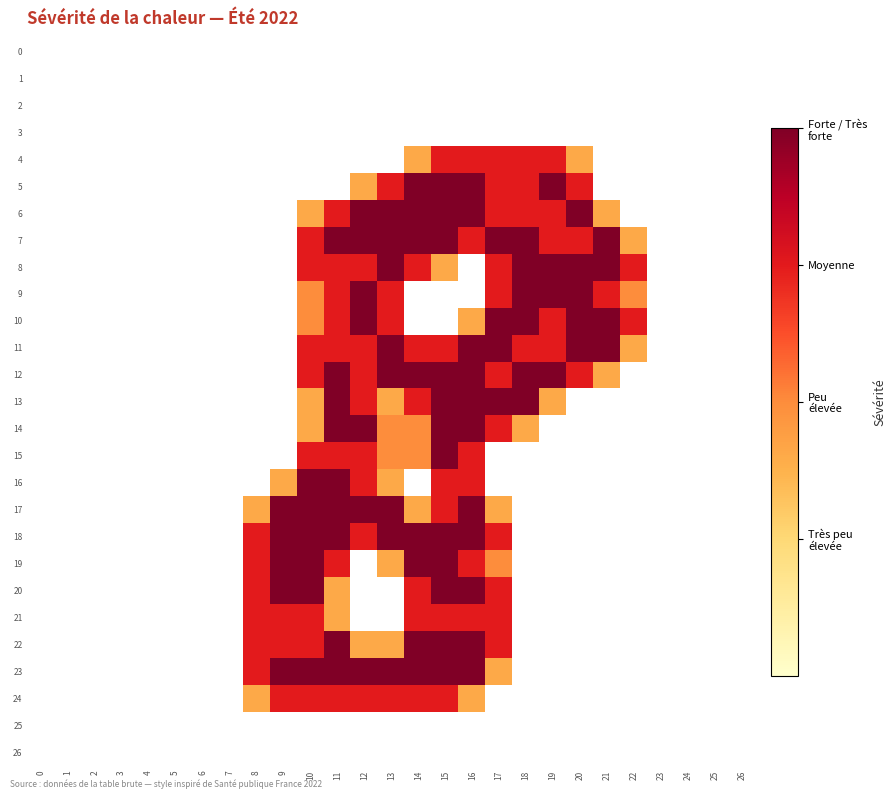

Reading right to left, extract all data points from this chart.

0: 26=0.0	25=0.0	24=0.0	23=0.0	22=0.0	21=0.0	20=0.0	19=0.0	18=0.0	17=0.0	16=0.0	15=0.0	14=0.0	13=0.0	12=0.0	11=0.0	10=0.0	9=0.0	8=0.0	7=0.0	6=0.0	5=0.0	4=0.0	3=0.0	2=0.0	1=0.0	0=0.0
1: 26=0.0	25=0.0	24=0.0	23=0.0	22=0.0	21=0.0	20=0.0	19=0.0	18=0.0	17=0.0	16=0.0	15=0.0	14=0.0	13=0.0	12=0.0	11=0.0	10=0.0	9=0.0	8=0.0	7=0.0	6=0.0	5=0.0	4=0.0	3=0.0	2=0.0	1=0.0	0=0.0
2: 26=0.0	25=0.0	24=0.0	23=0.0	22=0.0	21=0.0	20=0.0	19=0.0	18=0.0	17=0.0	16=0.0	15=0.0	14=0.0	13=0.0	12=0.0	11=0.0	10=0.0	9=0.0	8=0.0	7=0.0	6=0.0	5=0.0	4=0.0	3=0.0	2=0.0	1=0.0	0=0.0
3: 26=0.0	25=0.0	24=0.0	23=0.0	22=0.0	21=0.0	20=0.0	19=0.0	18=0.0	17=0.0	16=0.0	15=0.0	14=0.0	13=0.0	12=0.0	11=0.0	10=0.0	9=0.0	8=0.0	7=0.0	6=0.0	5=0.0	4=0.0	3=0.0	2=0.0	1=0.0	0=0.0
4: 26=0.0	25=0.0	24=0.0	23=0.0	22=0.0	21=0.0	20=0.8	19=1.5	18=1.5	17=1.5	16=1.5	15=1.5	14=0.8	13=0.0	12=0.0	11=0.0	10=0.0	9=0.0	8=0.0	7=0.0	6=0.0	5=0.0	4=0.0	3=0.0	2=0.0	1=0.0	0=0.0
5: 26=0.0	25=0.0	24=0.0	23=0.0	22=0.0	21=0.0	20=1.5	19=2.0	18=1.5	17=1.5	16=2.0	15=2.0	14=2.0	13=1.5	12=0.8	11=0.0	10=0.0	9=0.0	8=0.0	7=0.0	6=0.0	5=0.0	4=0.0	3=0.0	2=0.0	1=0.0	0=0.0
6: 26=0.0	25=0.0	24=0.0	23=0.0	22=0.0	21=0.8	20=2.0	19=1.5	18=1.5	17=1.5	16=2.0	15=2.0	14=2.0	13=2.0	12=2.0	11=1.5	10=0.8	9=0.0	8=0.0	7=0.0	6=0.0	5=0.0	4=0.0	3=0.0	2=0.0	1=0.0	0=0.0
7: 26=0.0	25=0.0	24=0.0	23=0.0	22=0.8	21=2.0	20=1.5	19=1.5	18=2.0	17=2.0	16=1.5	15=2.0	14=2.0	13=2.0	12=2.0	11=2.0	10=1.5	9=0.0	8=0.0	7=0.0	6=0.0	5=0.0	4=0.0	3=0.0	2=0.0	1=0.0	0=0.0
8: 26=0.0	25=0.0	24=0.0	23=0.0	22=1.5	21=2.0	20=2.0	19=2.0	18=2.0	17=1.5	16=0.0	15=0.8	14=1.5	13=2.0	12=1.5	11=1.5	10=1.5	9=0.0	8=0.0	7=0.0	6=0.0	5=0.0	4=0.0	3=0.0	2=0.0	1=0.0	0=0.0
9: 26=0.0	25=0.0	24=0.0	23=0.0	22=1.0	21=1.5	20=2.0	19=2.0	18=2.0	17=1.5	16=0.0	15=0.0	14=0.0	13=1.5	12=2.0	11=1.5	10=1.0	9=0.0	8=0.0	7=0.0	6=0.0	5=0.0	4=0.0	3=0.0	2=0.0	1=0.0	0=0.0
10: 26=0.0	25=0.0	24=0.0	23=0.0	22=1.5	21=2.0	20=2.0	19=1.5	18=2.0	17=2.0	16=0.8	15=0.0	14=0.0	13=1.5	12=2.0	11=1.5	10=1.0	9=0.0	8=0.0	7=0.0	6=0.0	5=0.0	4=0.0	3=0.0	2=0.0	1=0.0	0=0.0
11: 26=0.0	25=0.0	24=0.0	23=0.0	22=0.8	21=2.0	20=2.0	19=1.5	18=1.5	17=2.0	16=2.0	15=1.5	14=1.5	13=2.0	12=1.5	11=1.5	10=1.5	9=0.0	8=0.0	7=0.0	6=0.0	5=0.0	4=0.0	3=0.0	2=0.0	1=0.0	0=0.0
12: 26=0.0	25=0.0	24=0.0	23=0.0	22=0.0	21=0.8	20=1.5	19=2.0	18=2.0	17=1.5	16=2.0	15=2.0	14=2.0	13=2.0	12=1.5	11=2.0	10=1.5	9=0.0	8=0.0	7=0.0	6=0.0	5=0.0	4=0.0	3=0.0	2=0.0	1=0.0	0=0.0
13: 26=0.0	25=0.0	24=0.0	23=0.0	22=0.0	21=0.0	20=0.0	19=0.8	18=2.0	17=2.0	16=2.0	15=2.0	14=1.5	13=0.8	12=1.5	11=2.0	10=0.8	9=0.0	8=0.0	7=0.0	6=0.0	5=0.0	4=0.0	3=0.0	2=0.0	1=0.0	0=0.0
14: 26=0.0	25=0.0	24=0.0	23=0.0	22=0.0	21=0.0	20=0.0	19=0.0	18=0.8	17=1.5	16=2.0	15=2.0	14=1.0	13=1.0	12=2.0	11=2.0	10=0.8	9=0.0	8=0.0	7=0.0	6=0.0	5=0.0	4=0.0	3=0.0	2=0.0	1=0.0	0=0.0
15: 26=0.0	25=0.0	24=0.0	23=0.0	22=0.0	21=0.0	20=0.0	19=0.0	18=0.0	17=0.0	16=1.5	15=2.0	14=1.0	13=1.0	12=1.5	11=1.5	10=1.5	9=0.0	8=0.0	7=0.0	6=0.0	5=0.0	4=0.0	3=0.0	2=0.0	1=0.0	0=0.0
16: 26=0.0	25=0.0	24=0.0	23=0.0	22=0.0	21=0.0	20=0.0	19=0.0	18=0.0	17=0.0	16=1.5	15=1.5	14=0.0	13=0.8	12=1.5	11=2.0	10=2.0	9=0.8	8=0.0	7=0.0	6=0.0	5=0.0	4=0.0	3=0.0	2=0.0	1=0.0	0=0.0
17: 26=0.0	25=0.0	24=0.0	23=0.0	22=0.0	21=0.0	20=0.0	19=0.0	18=0.0	17=0.8	16=2.0	15=1.5	14=0.8	13=2.0	12=2.0	11=2.0	10=2.0	9=2.0	8=0.8	7=0.0	6=0.0	5=0.0	4=0.0	3=0.0	2=0.0	1=0.0	0=0.0
18: 26=0.0	25=0.0	24=0.0	23=0.0	22=0.0	21=0.0	20=0.0	19=0.0	18=0.0	17=1.5	16=2.0	15=2.0	14=2.0	13=2.0	12=1.5	11=2.0	10=2.0	9=2.0	8=1.5	7=0.0	6=0.0	5=0.0	4=0.0	3=0.0	2=0.0	1=0.0	0=0.0
19: 26=0.0	25=0.0	24=0.0	23=0.0	22=0.0	21=0.0	20=0.0	19=0.0	18=0.0	17=1.0	16=1.5	15=2.0	14=2.0	13=0.8	12=0.0	11=1.5	10=2.0	9=2.0	8=1.5	7=0.0	6=0.0	5=0.0	4=0.0	3=0.0	2=0.0	1=0.0	0=0.0
20: 26=0.0	25=0.0	24=0.0	23=0.0	22=0.0	21=0.0	20=0.0	19=0.0	18=0.0	17=1.5	16=2.0	15=2.0	14=1.5	13=0.0	12=0.0	11=0.8	10=2.0	9=2.0	8=1.5	7=0.0	6=0.0	5=0.0	4=0.0	3=0.0	2=0.0	1=0.0	0=0.0
21: 26=0.0	25=0.0	24=0.0	23=0.0	22=0.0	21=0.0	20=0.0	19=0.0	18=0.0	17=1.5	16=1.5	15=1.5	14=1.5	13=0.0	12=0.0	11=0.8	10=1.5	9=1.5	8=1.5	7=0.0	6=0.0	5=0.0	4=0.0	3=0.0	2=0.0	1=0.0	0=0.0
22: 26=0.0	25=0.0	24=0.0	23=0.0	22=0.0	21=0.0	20=0.0	19=0.0	18=0.0	17=1.5	16=2.0	15=2.0	14=2.0	13=0.8	12=0.8	11=2.0	10=1.5	9=1.5	8=1.5	7=0.0	6=0.0	5=0.0	4=0.0	3=0.0	2=0.0	1=0.0	0=0.0
23: 26=0.0	25=0.0	24=0.0	23=0.0	22=0.0	21=0.0	20=0.0	19=0.0	18=0.0	17=0.8	16=2.0	15=2.0	14=2.0	13=2.0	12=2.0	11=2.0	10=2.0	9=2.0	8=1.5	7=0.0	6=0.0	5=0.0	4=0.0	3=0.0	2=0.0	1=0.0	0=0.0
24: 26=0.0	25=0.0	24=0.0	23=0.0	22=0.0	21=0.0	20=0.0	19=0.0	18=0.0	17=0.0	16=0.8	15=1.5	14=1.5	13=1.5	12=1.5	11=1.5	10=1.5	9=1.5	8=0.8	7=0.0	6=0.0	5=0.0	4=0.0	3=0.0	2=0.0	1=0.0	0=0.0
25: 26=0.0	25=0.0	24=0.0	23=0.0	22=0.0	21=0.0	20=0.0	19=0.0	18=0.0	17=0.0	16=0.0	15=0.0	14=0.0	13=0.0	12=0.0	11=0.0	10=0.0	9=0.0	8=0.0	7=0.0	6=0.0	5=0.0	4=0.0	3=0.0	2=0.0	1=0.0	0=0.0
26: 26=0.0	25=0.0	24=0.0	23=0.0	22=0.0	21=0.0	20=0.0	19=0.0	18=0.0	17=0.0	16=0.0	15=0.0	14=0.0	13=0.0	12=0.0	11=0.0	10=0.0	9=0.0	8=0.0	7=0.0	6=0.0	5=0.0	4=0.0	3=0.0	2=0.0	1=0.0	0=0.0